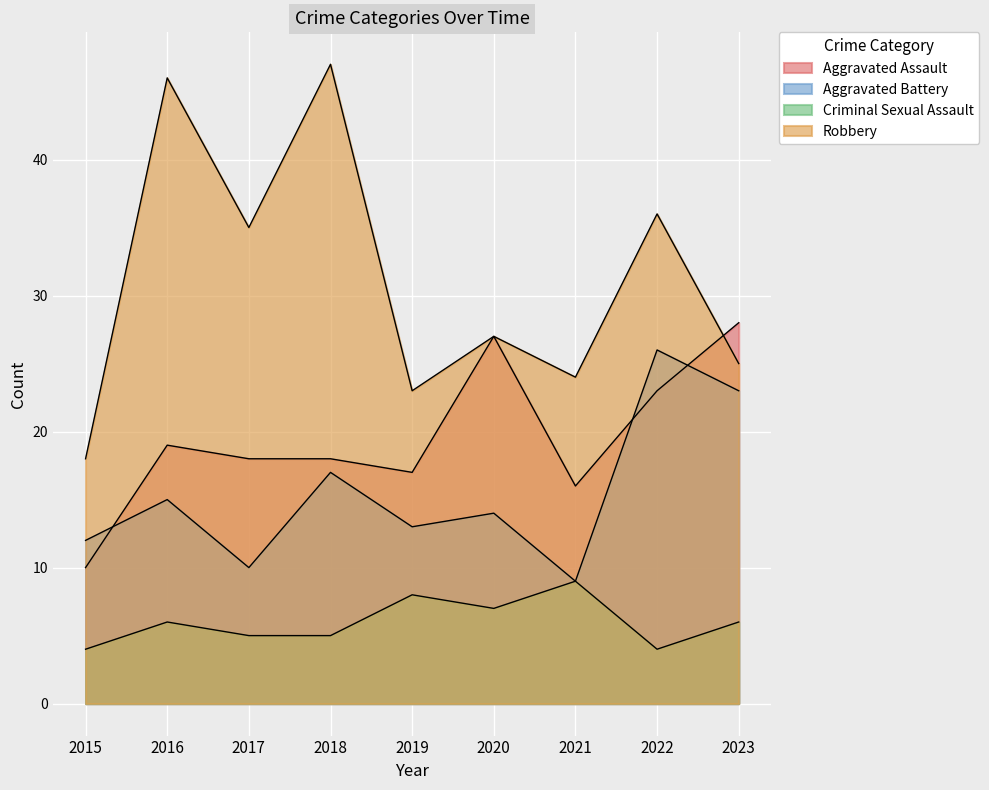

At which label does Criminal Sexual Assault reach its minimum?

2015